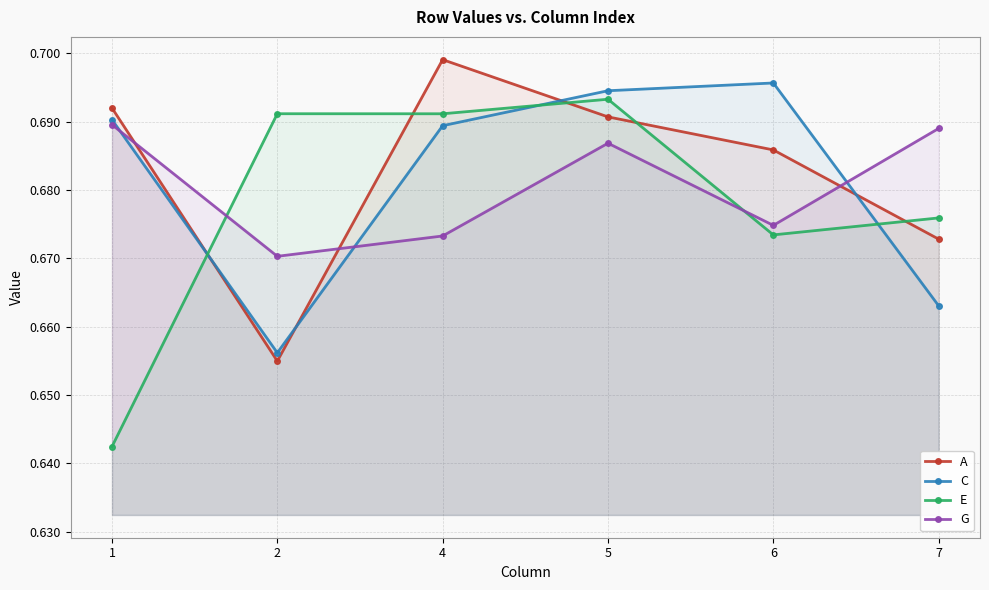

Reading right to left, list all the values displayed in this chart.

A: 0.7	0.7	0.7	0.7	0.7	0.7
C: 0.7	0.7	0.7	0.7	0.7	0.7
E: 0.7	0.7	0.7	0.7	0.7	0.6
G: 0.7	0.7	0.7	0.7	0.7	0.7